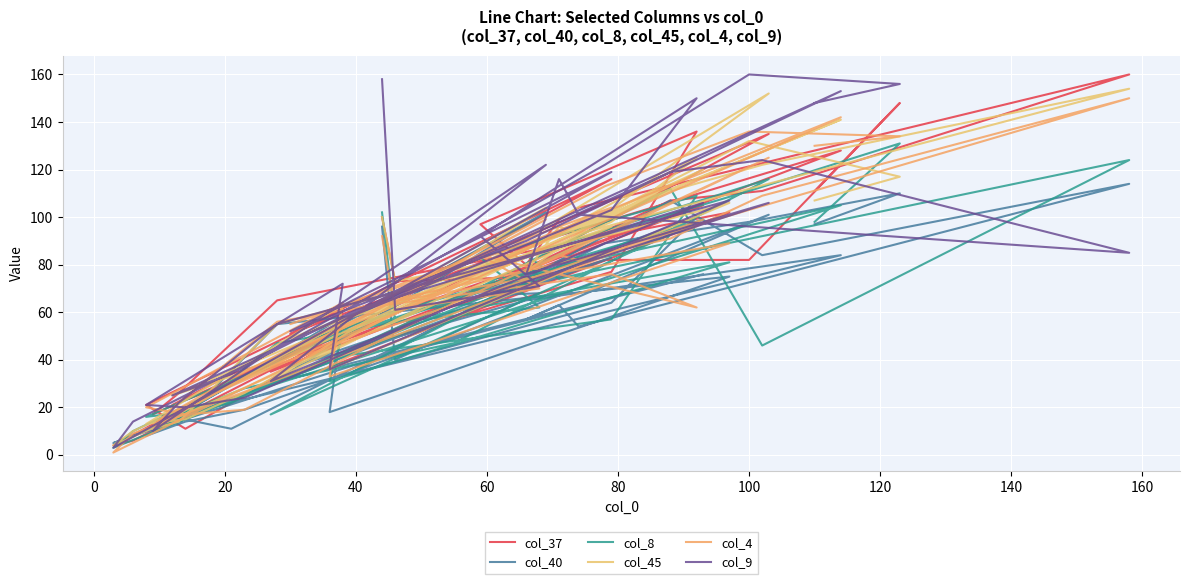

What is the sum of all col_9 values?

3246